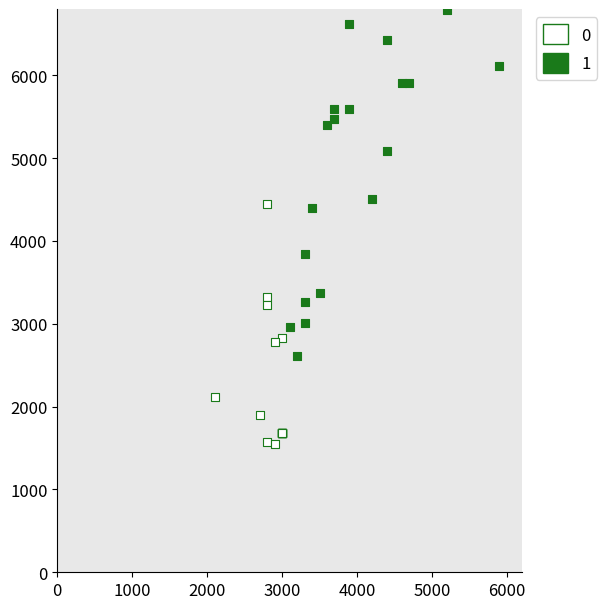

Which series has the widest spread of Y values?

1